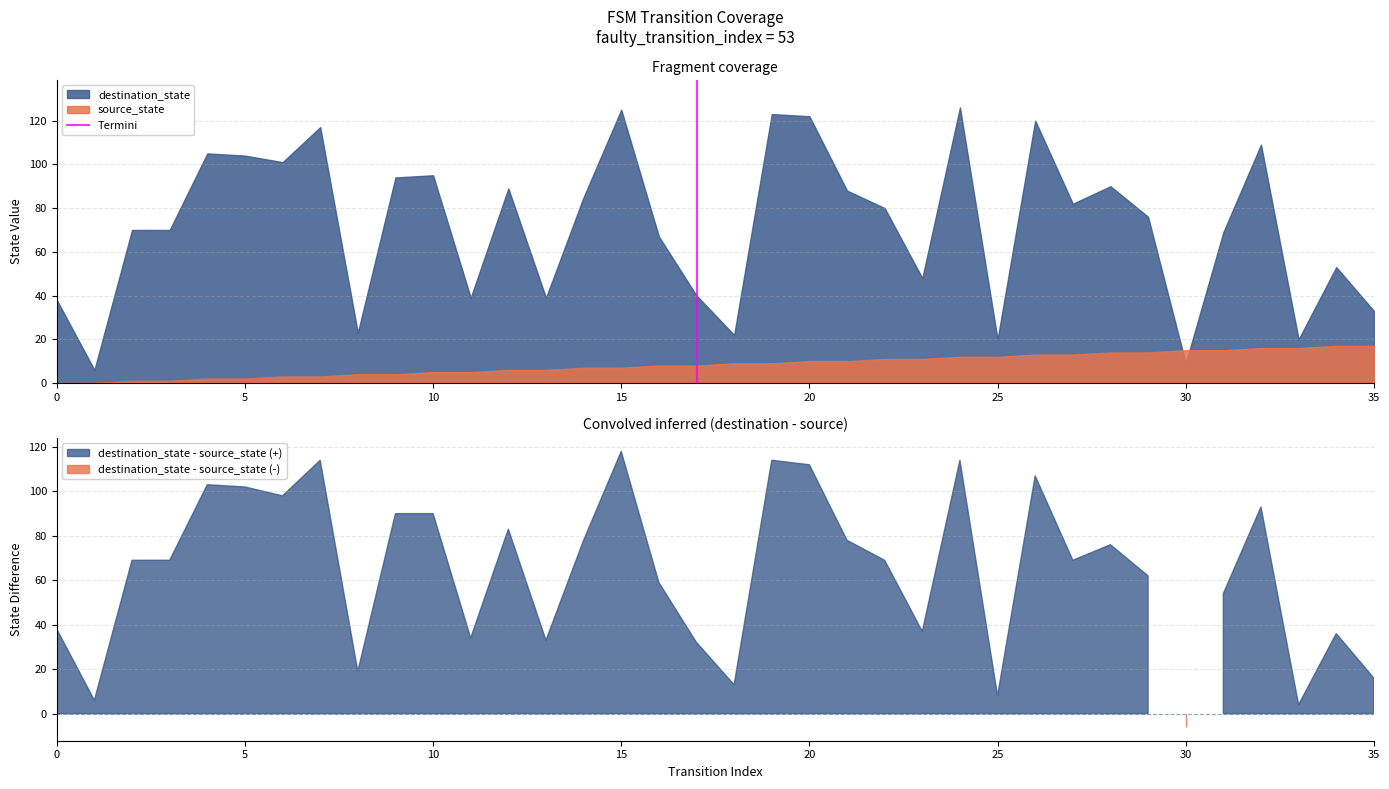

Is it true that destination_state equals 35 at 10?

False